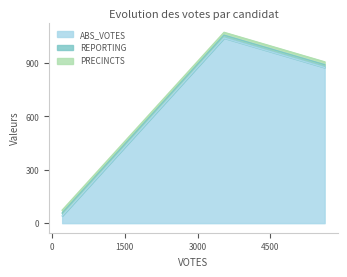

What is the smallest value displayed?

16